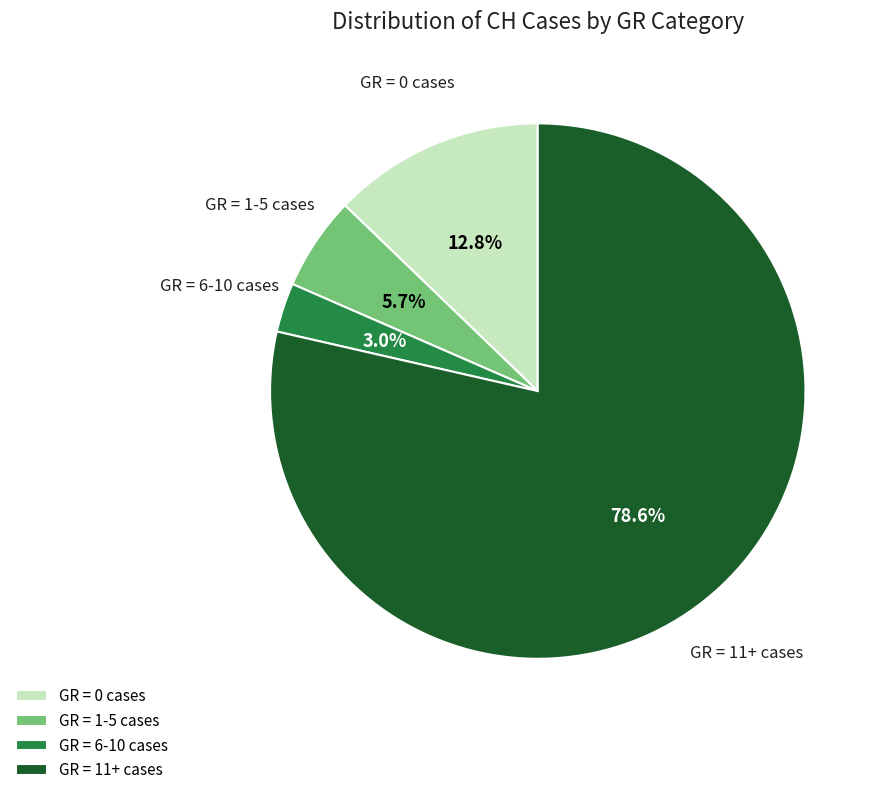

How much of the chart is everything except GR = 0 cases?

87.2%